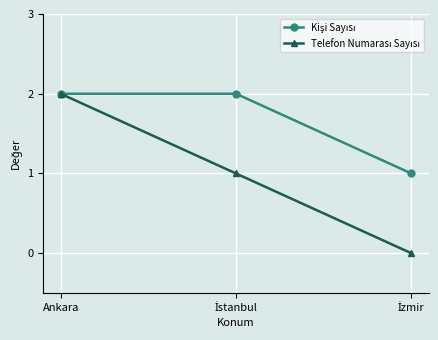

What is the label of the 3rd point from the right?

Ankara